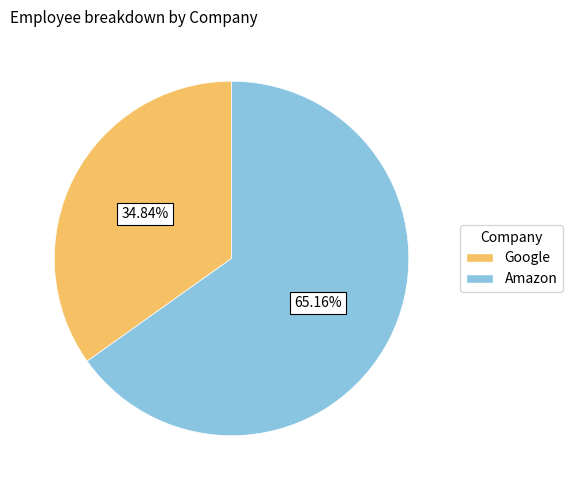

What is the ratio of the value at Google to the value at Amazon?

0.5